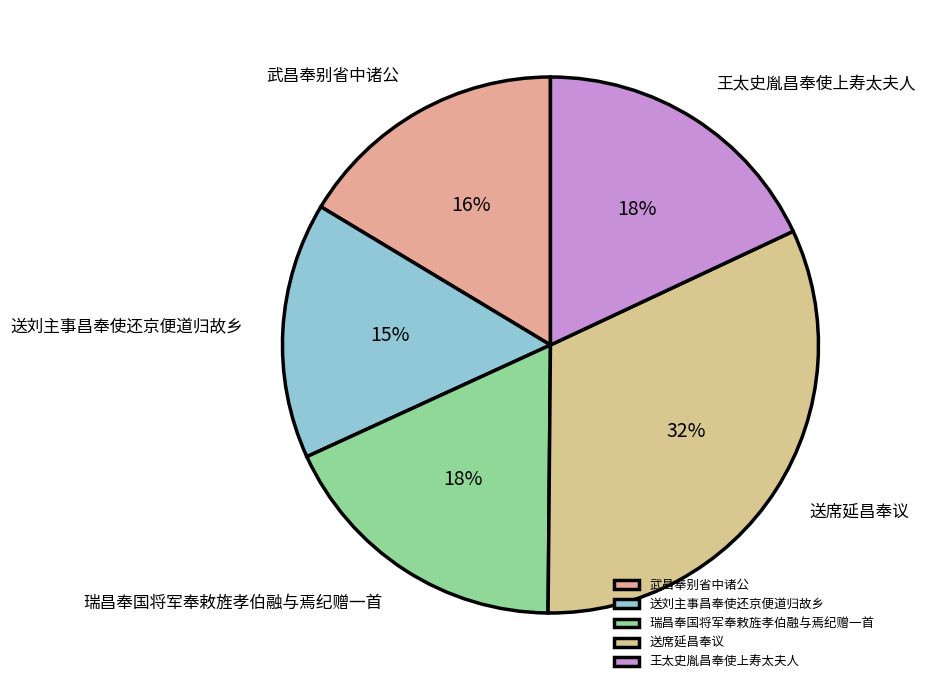

Does 送刘主事昌奉使还京便道归故乡 account for over 50% of the chart?

No